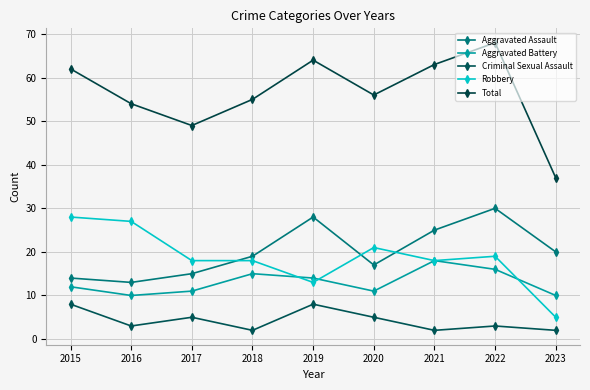

List the labels in order of Aggravated Assault value, largest first.

2022, 2019, 2021, 2023, 2018, 2020, 2017, 2015, 2016